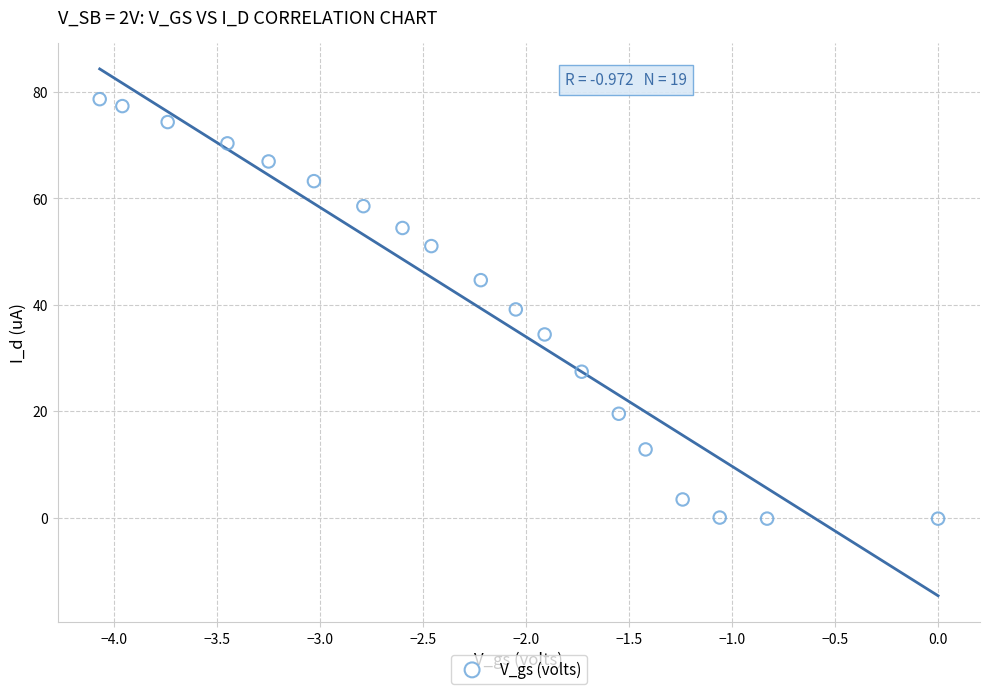

What is the range of Y values (max minus min)?

78.8